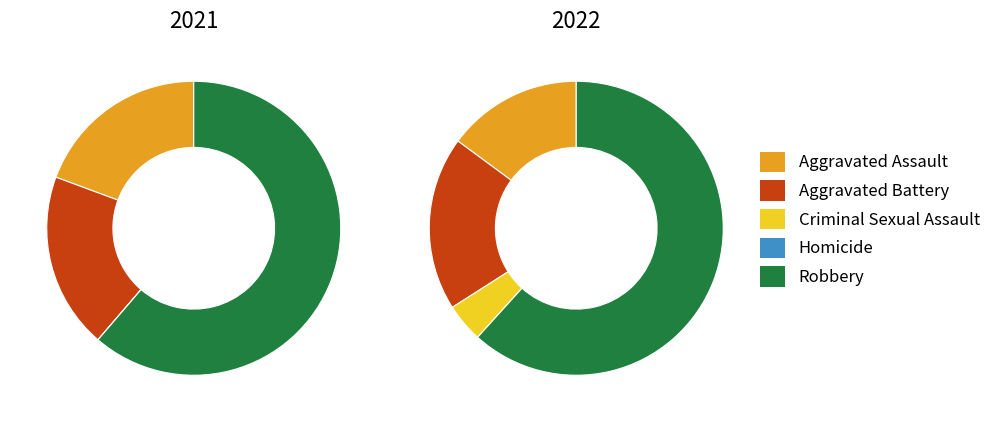

How many slices are in this pie chart?

5